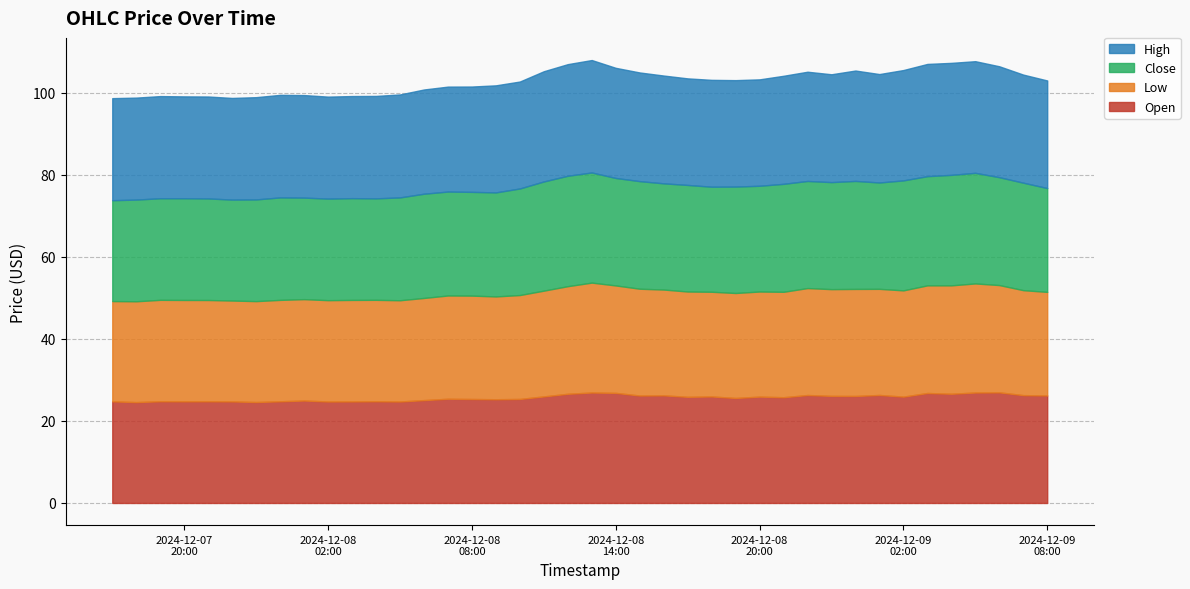

At which category does Low reach its first local valley?

2024-12-07 22:00:00